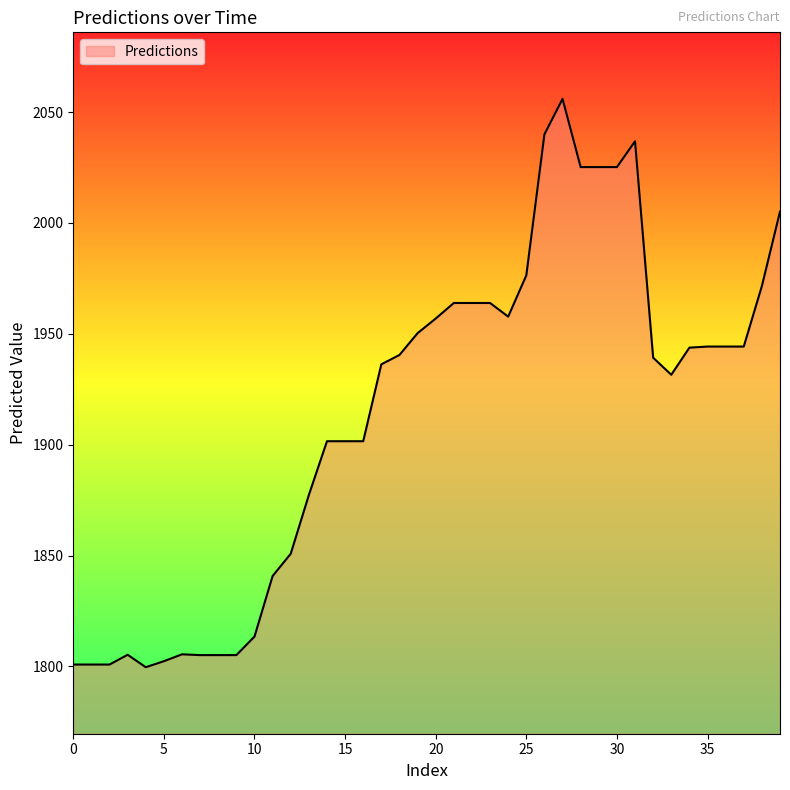

What is the minimum value shown in the chart?

1799.6